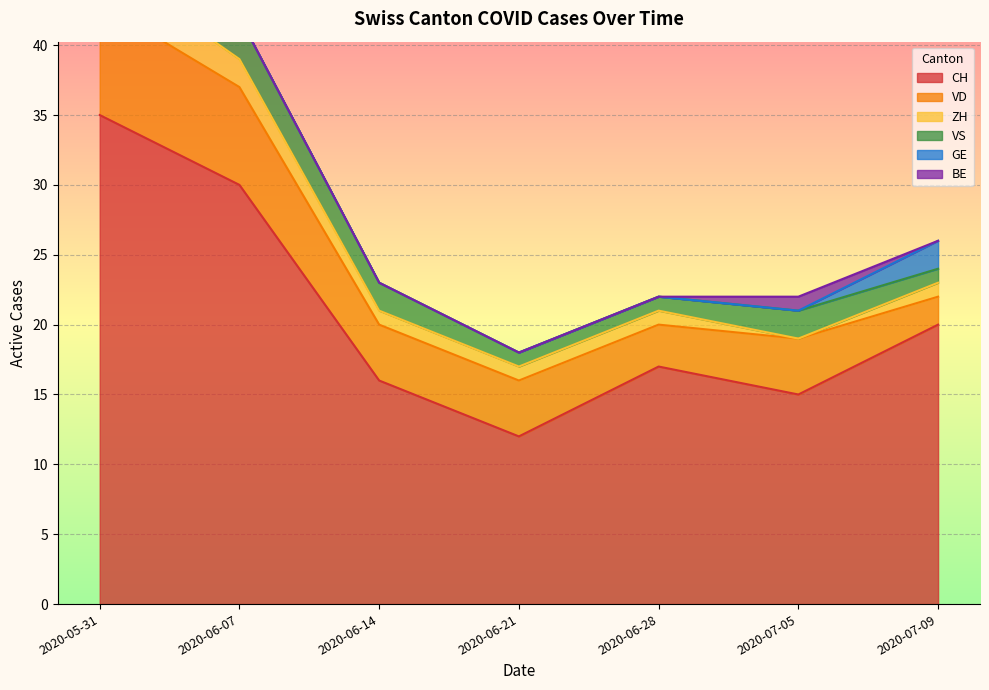

Which series has the largest range (max minus min)?

CH